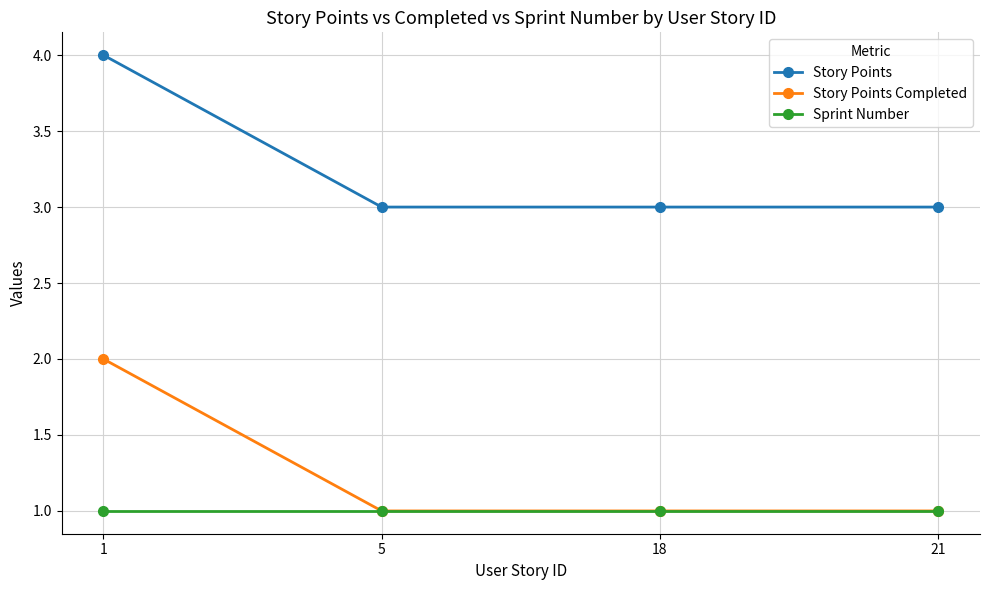

True or false: Story Points Completed and Story Points intersect in this chart.

False